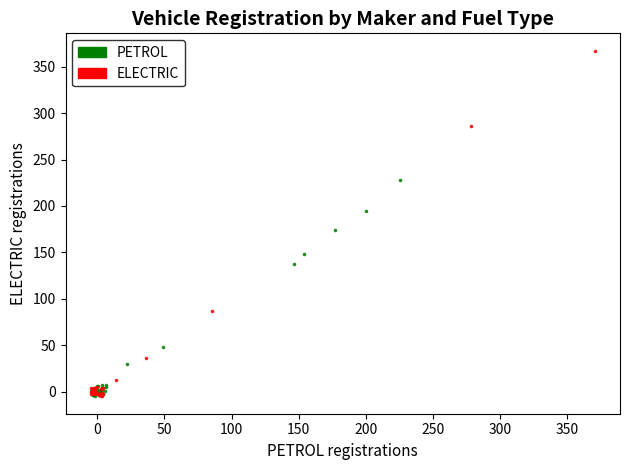

Which series has the largest Y range (max minus min)?

ELECTRIC